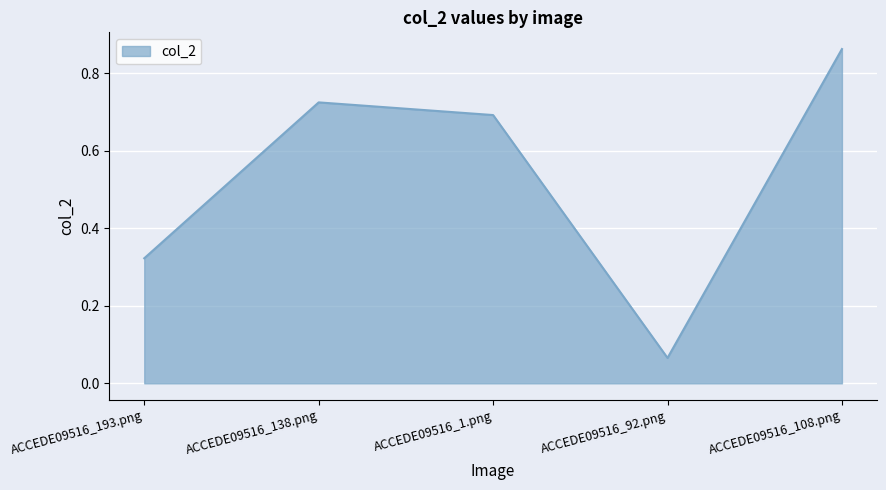

The value at ACCEDE09516_193.png is 0.5. True or false?

False